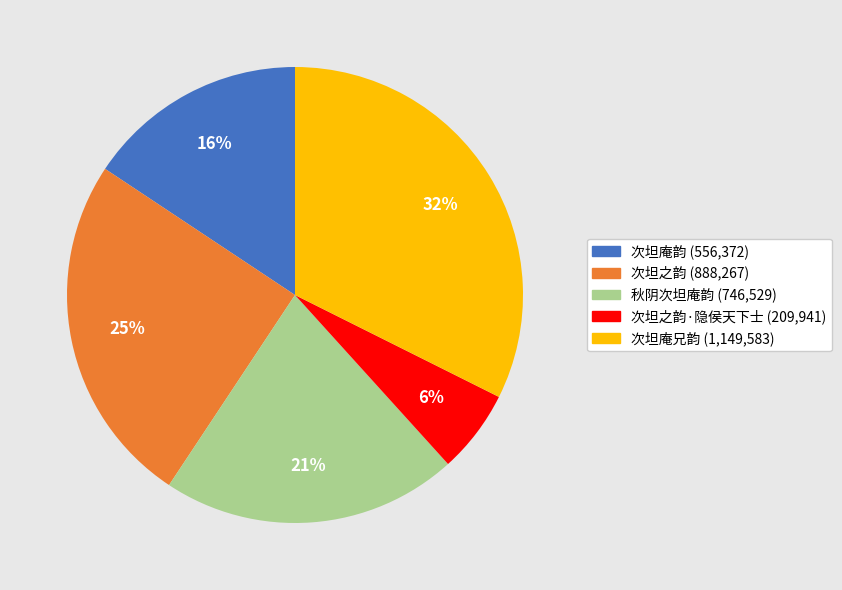

Is there any slice that represents more than half of the pie?

No